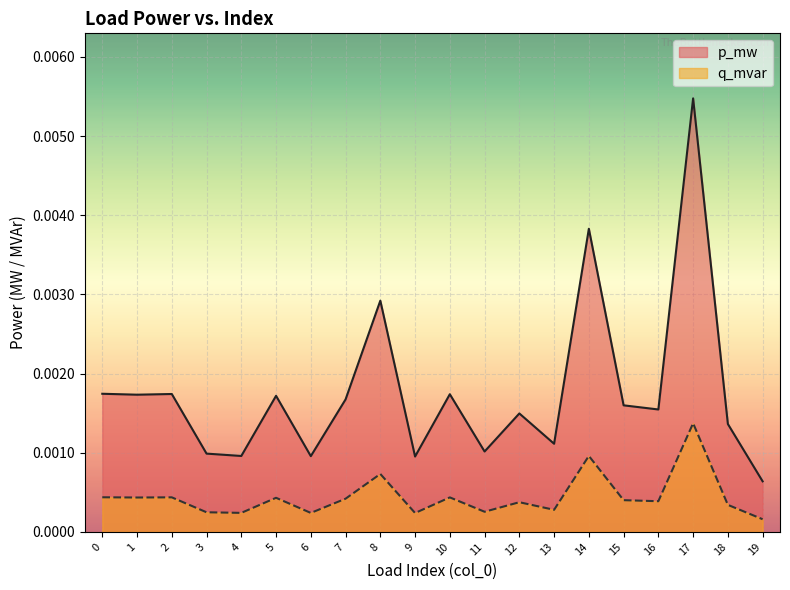

Which category has the highest value in the q_mvar series?

17